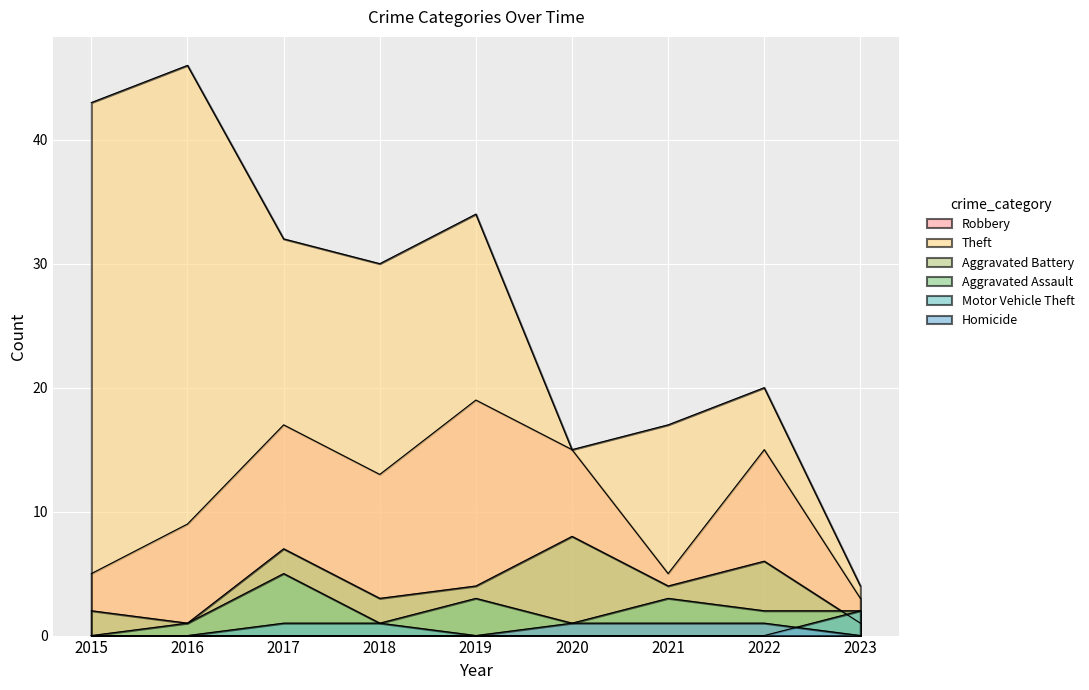

Reading left to right, what are all the values shown in this chart?

Robbery: 5	9	17	13	19	15	5	15	3
Theft: 43	46	32	30	34	15	17	20	4
Aggravated Battery: 2	1	7	3	4	8	4	6	1
Aggravated Assault: 0	1	5	1	3	1	3	2	2
Motor Vehicle Theft: 0	0	1	1	0	0	0	0	2
Homicide: 0	0	0	0	0	1	1	1	0